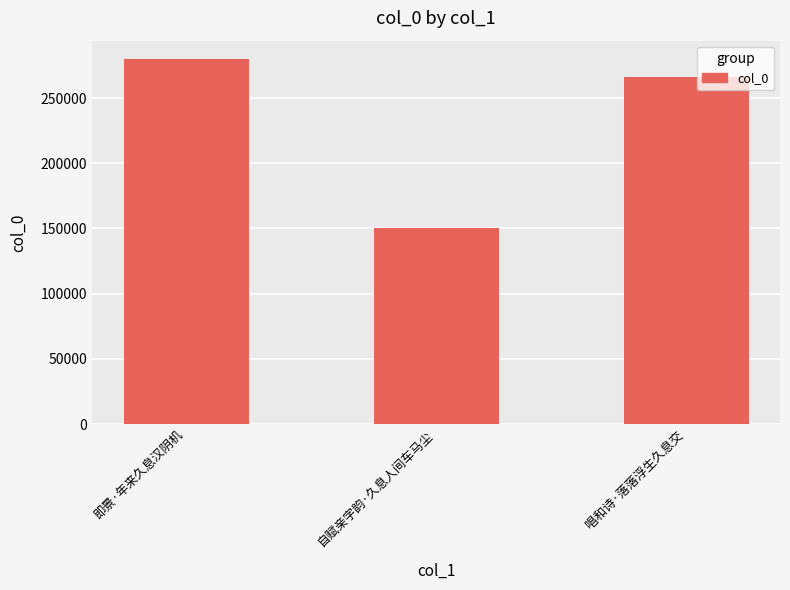

Count the values in the range 150144 to 280035.

3